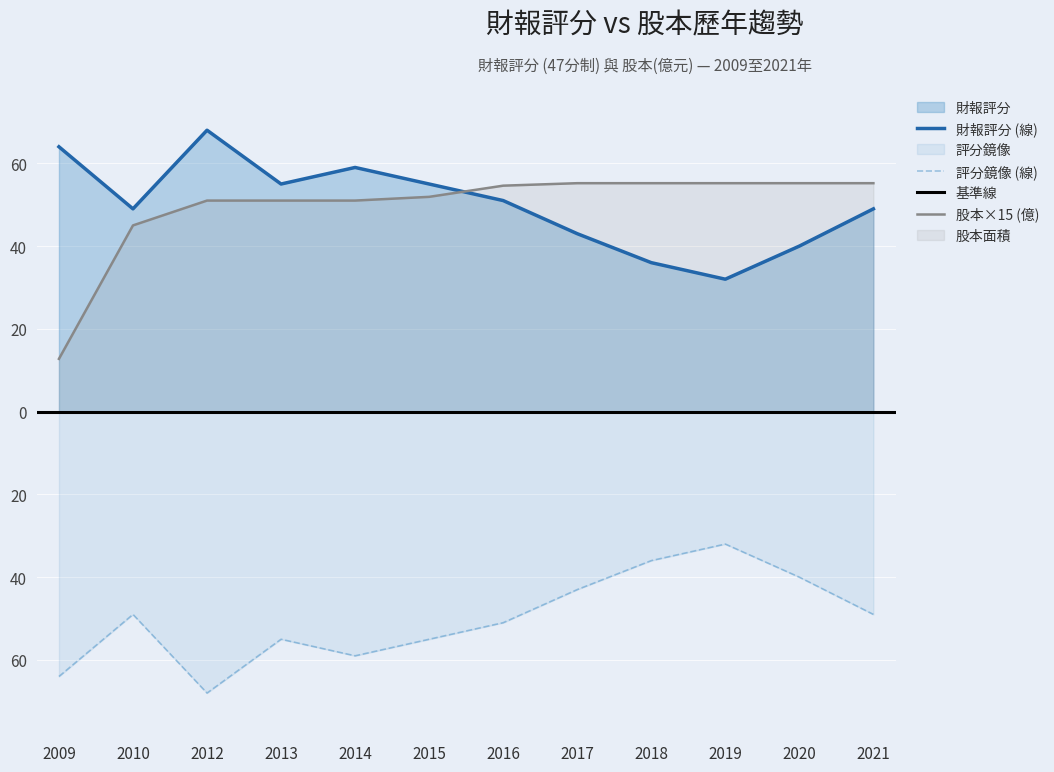

List the series in order of their peak value, highest first.

財報評分, 股本(億)